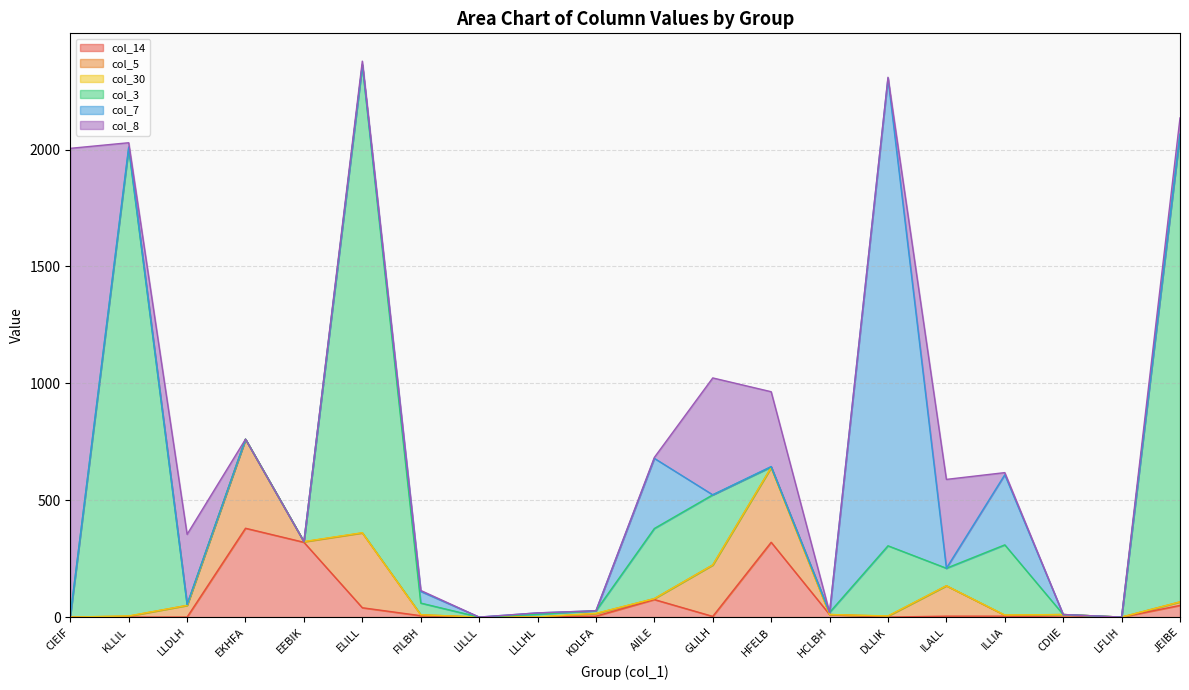

Is the value of col_30 at HFELB greater than the value of col_3 at HFELB?

No